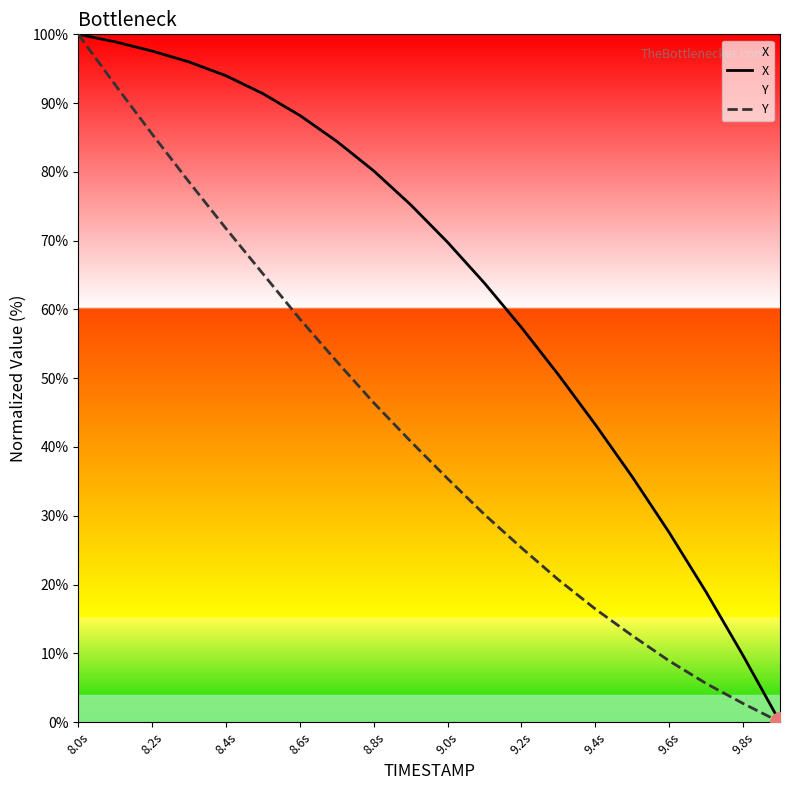

Rank the series by their average value, from highest to lowest.

X, Y